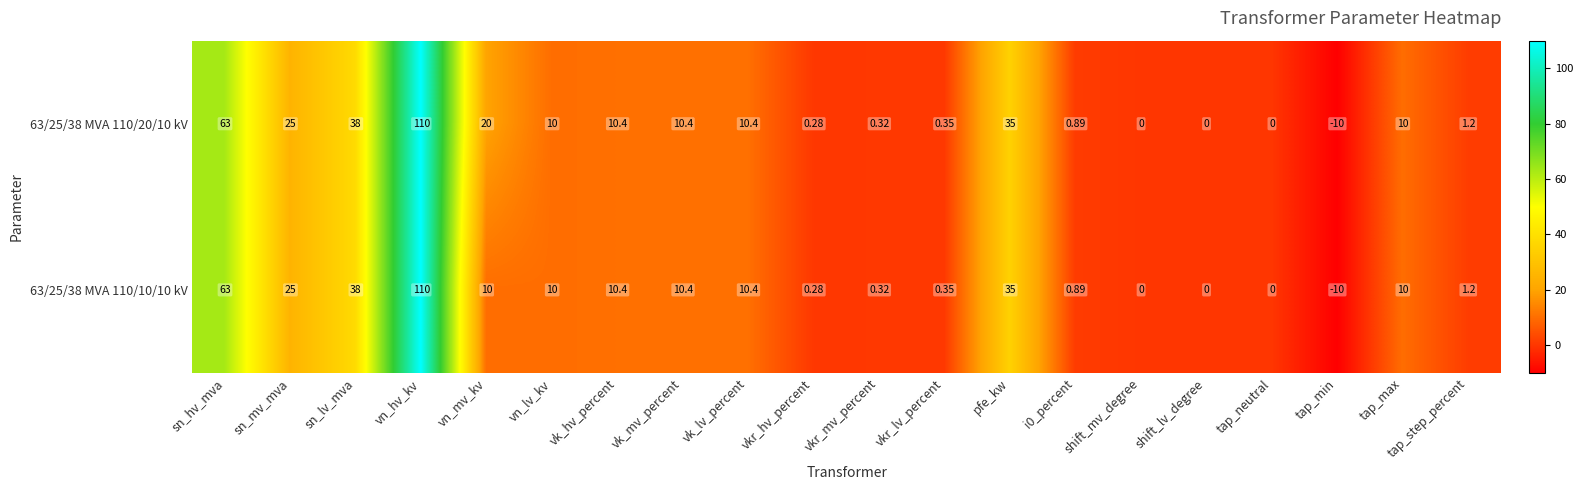

Is the value of 63/25/38 MVA 110/10/10 kV at shift_mv_degree greater than the value of 63/25/38 MVA 110/20/10 kV at sn_hv_mva?

No